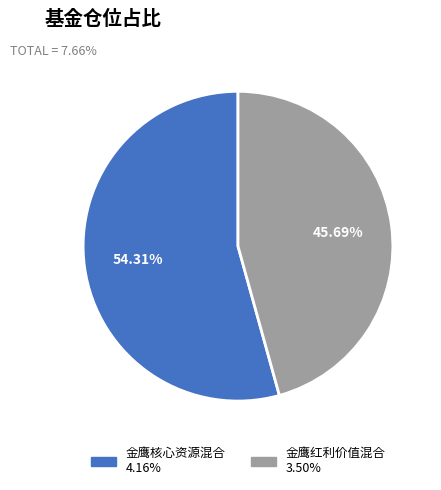

How much of the chart is everything except 金鹰红利价值混合?

54.3%